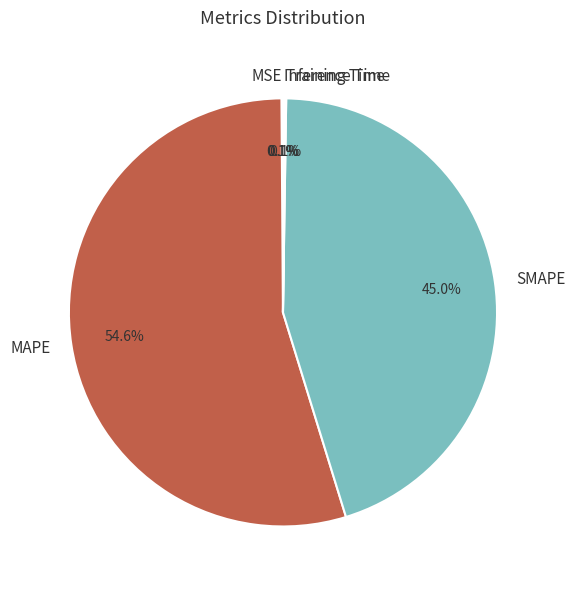

Is there a majority slice in this chart?

Yes